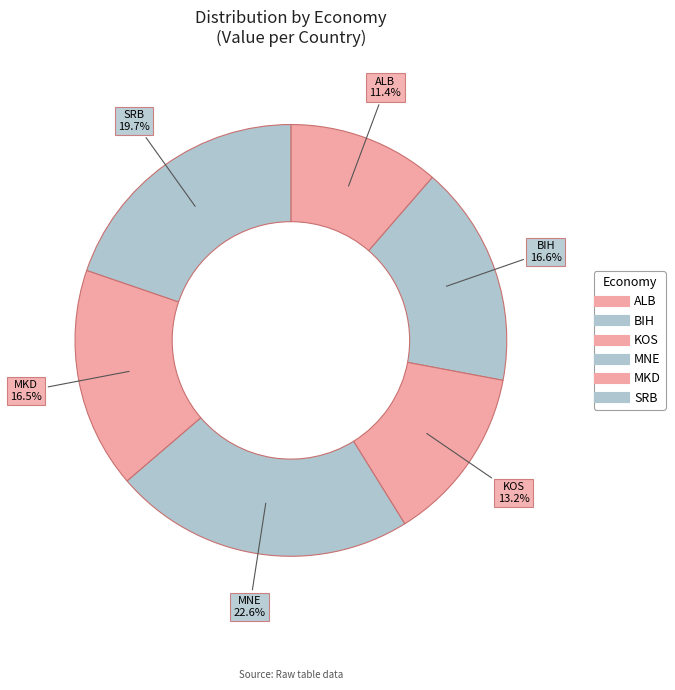

Count the number of slices in the pie.

6